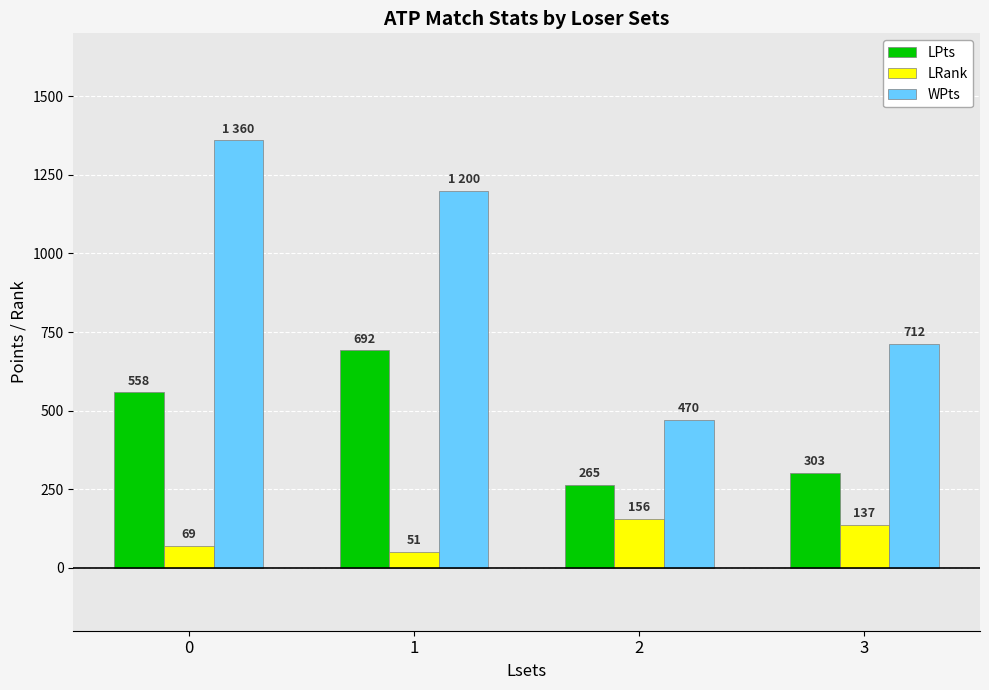

What is the difference between the maximum and minimum values in the WPts series?

890